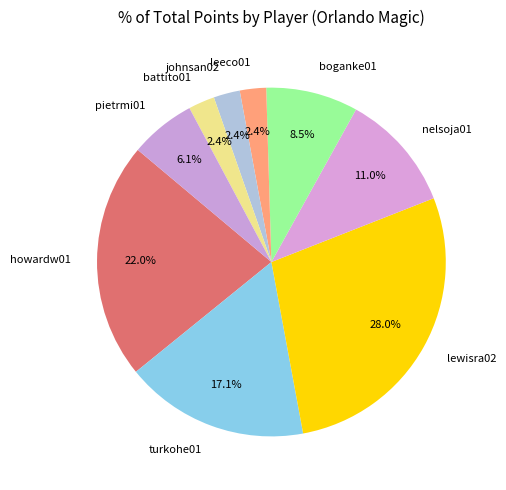

How many slices are in this pie chart?

9